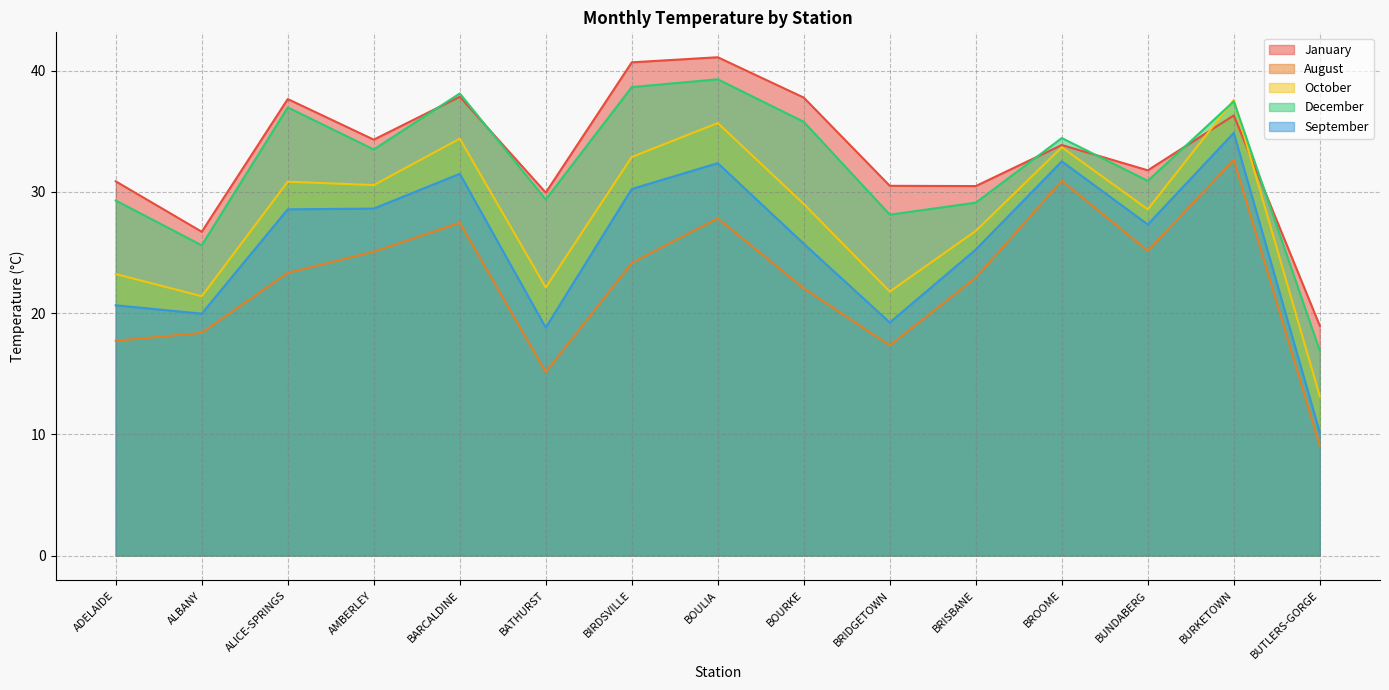

List the labels in order of October value, smallest first.

BUTLERS-GORGE, ALBANY, BRIDGETOWN, BATHURST, ADELAIDE, BRISBANE, BUNDABERG, BOURKE, AMBERLEY, ALICE-SPRINGS, BIRDSVILLE, BROOME, BARCALDINE, BOULIA, BURKETOWN